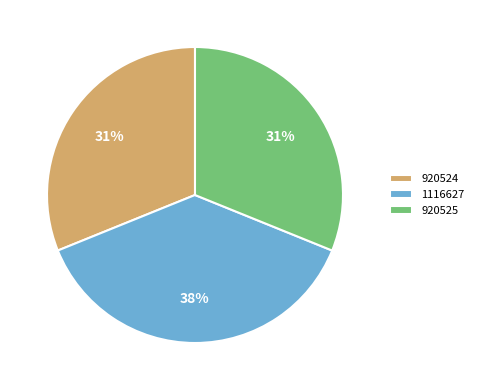

Approximately how many times larger is the value at 1116627 compared to 920525?

1.2